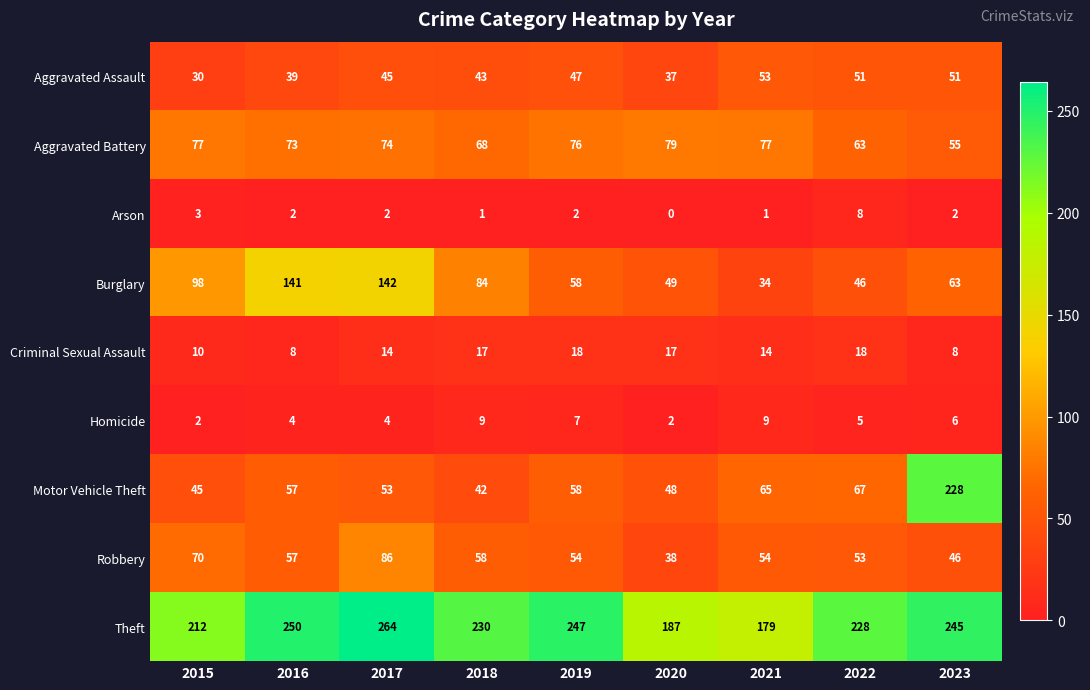

What is the total value across all series at 2023?

704